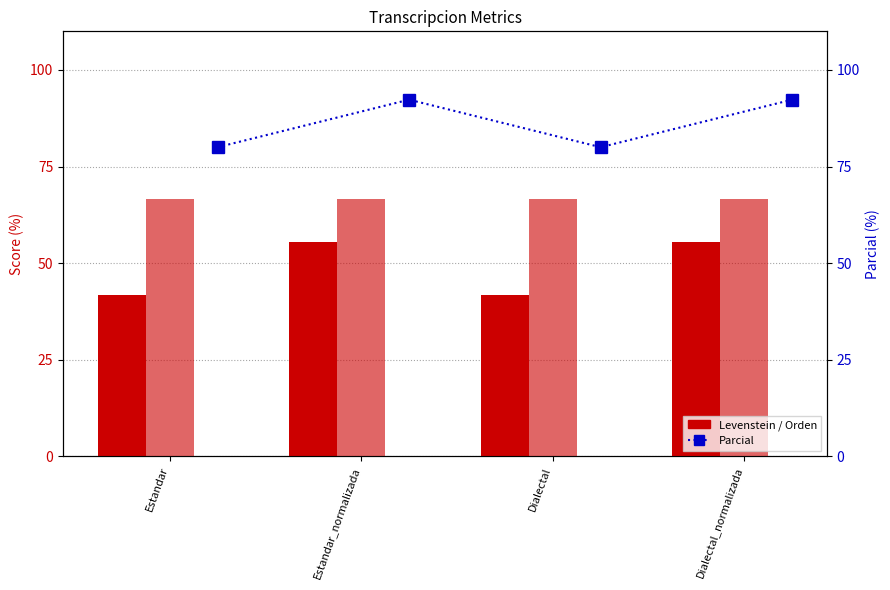

What is the label of the 2nd bar from the right?

Dialectal